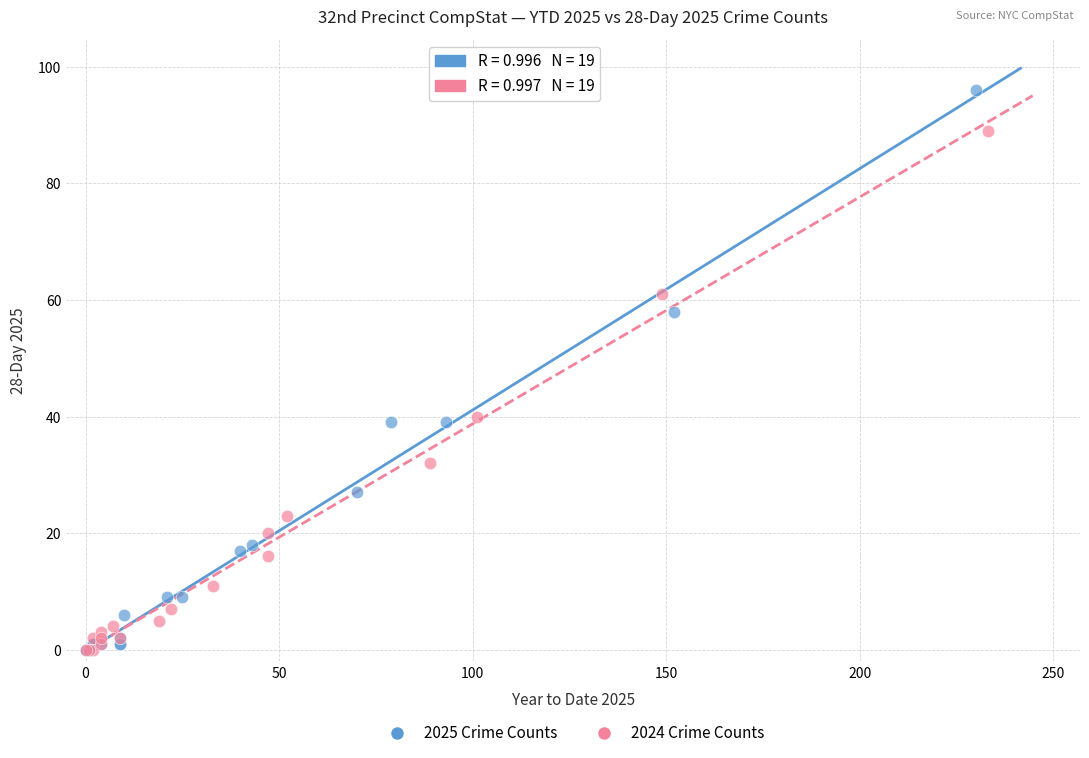

Which series has the largest Y range (max minus min)?

2025 Crime Counts